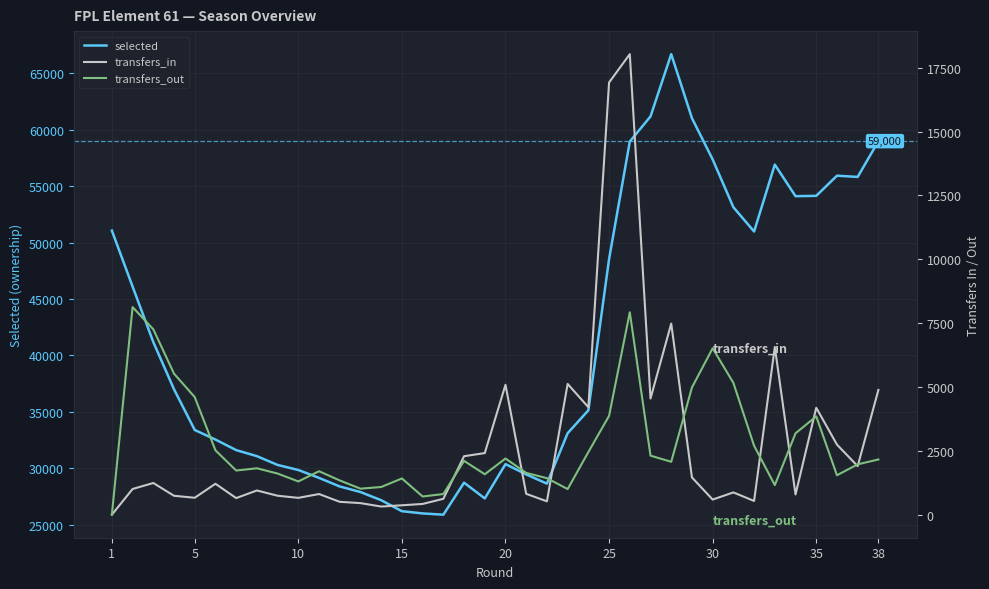

What is the lowest value of the selected series?

25873